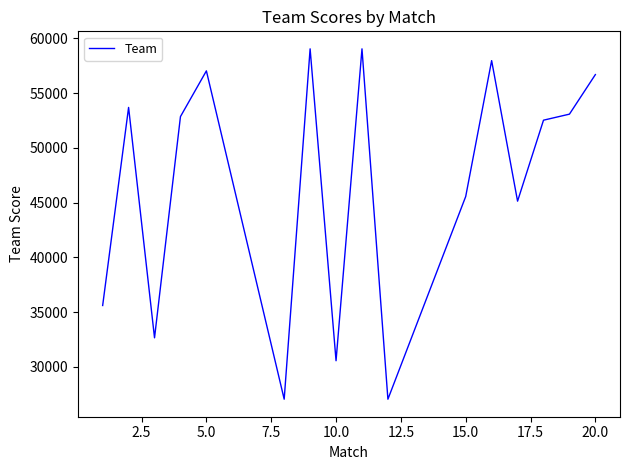

What is the greatest value displayed?

59040